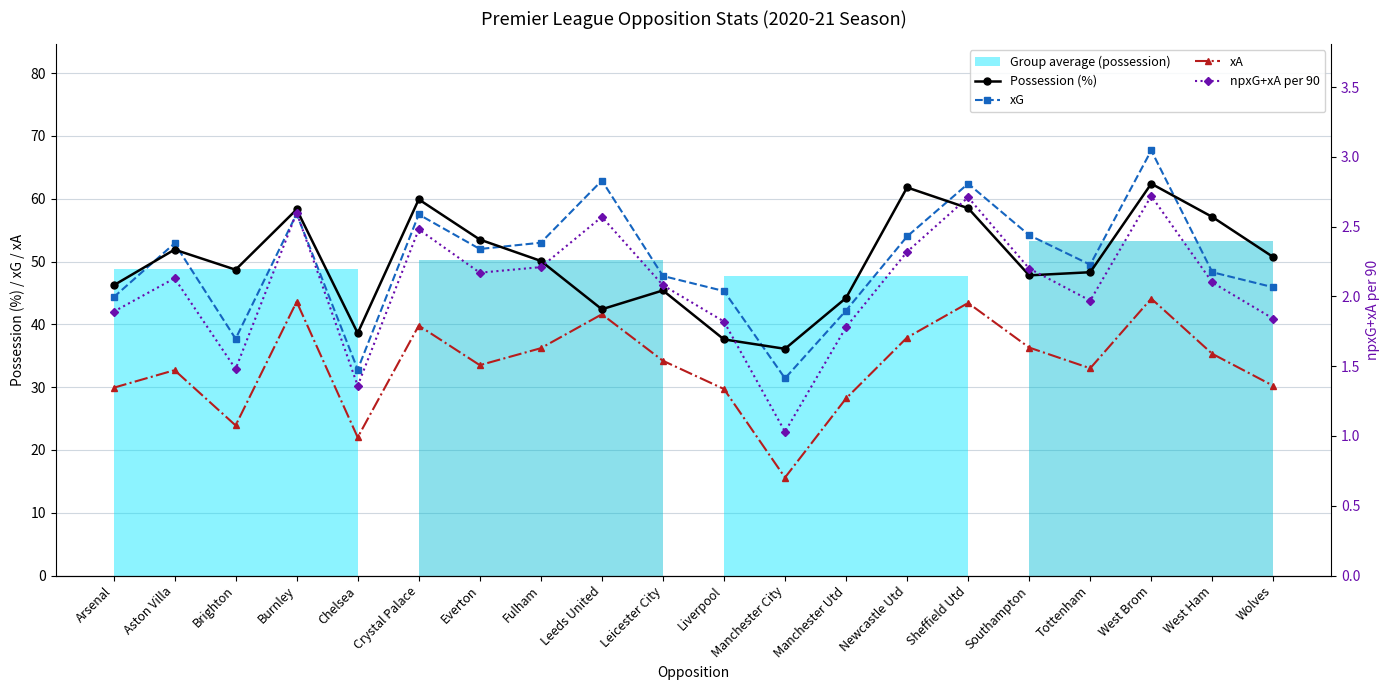

In xG, how many points are lower than both neighbors (excluding endpoints)?

5